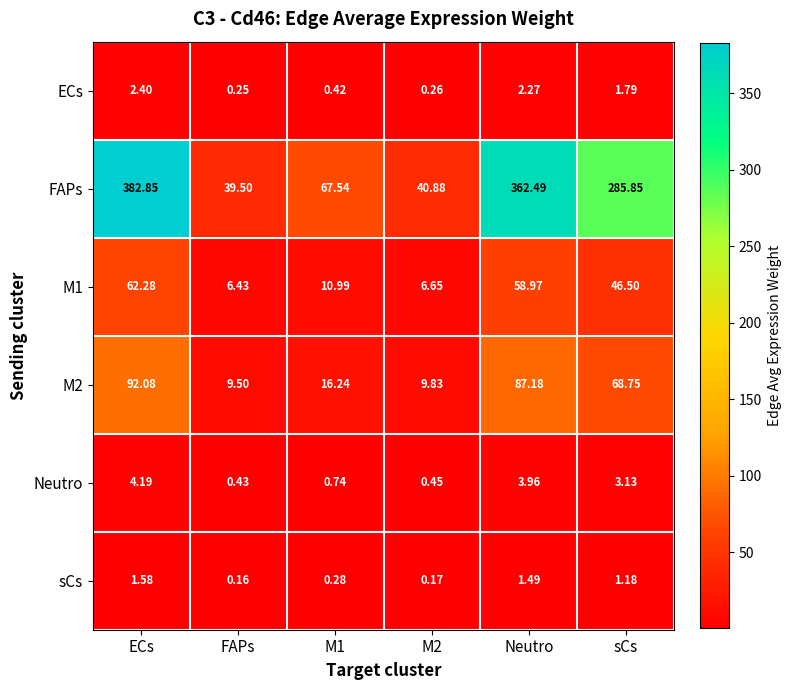

Which series has the largest total across all categories?

FAPs